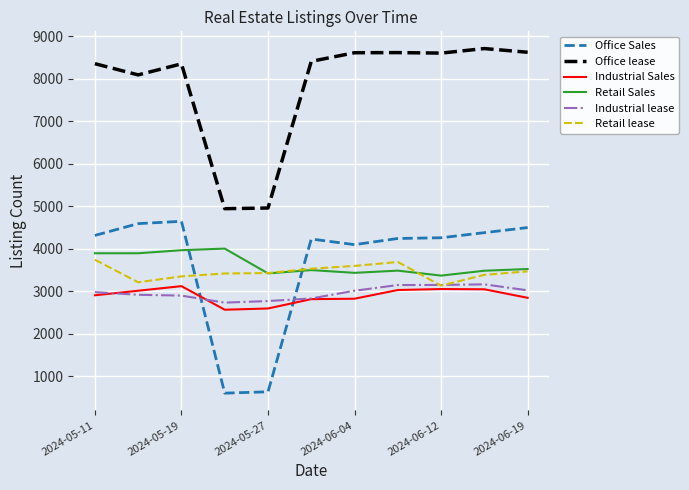

What are all the series names shown in the legend?

Office Sales, Office lease, Industrial Sales, Retail Sales, Industrial lease, Retail lease